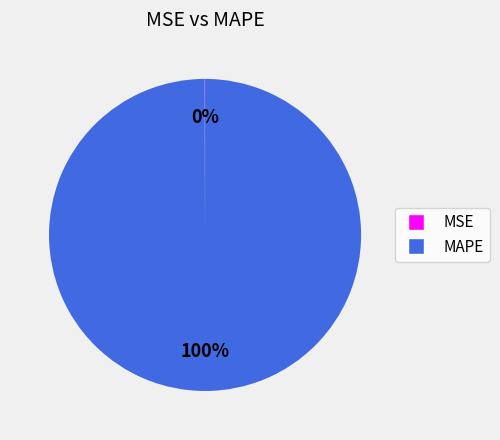

Which category has the biggest portion of the pie?

MAPE